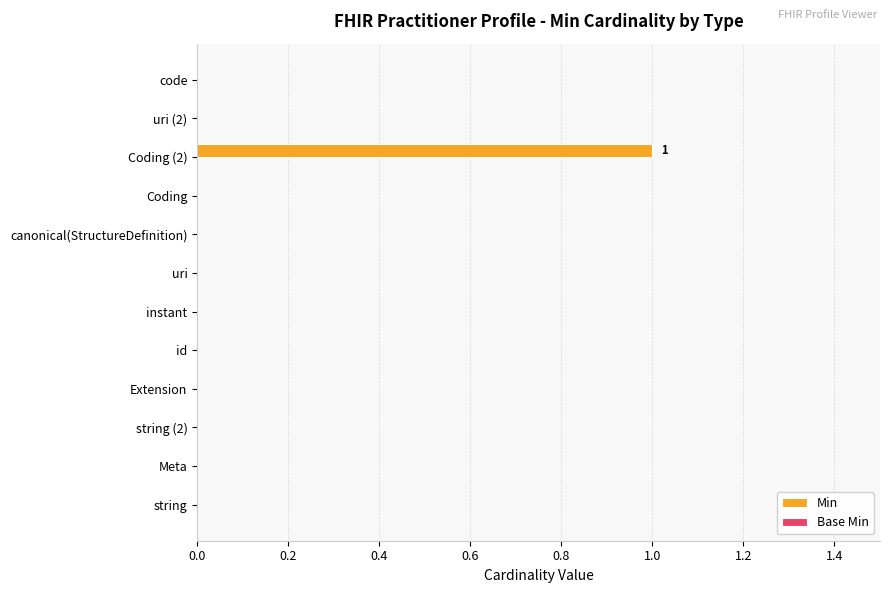

Is it true that the value at string (2) is -1?

False